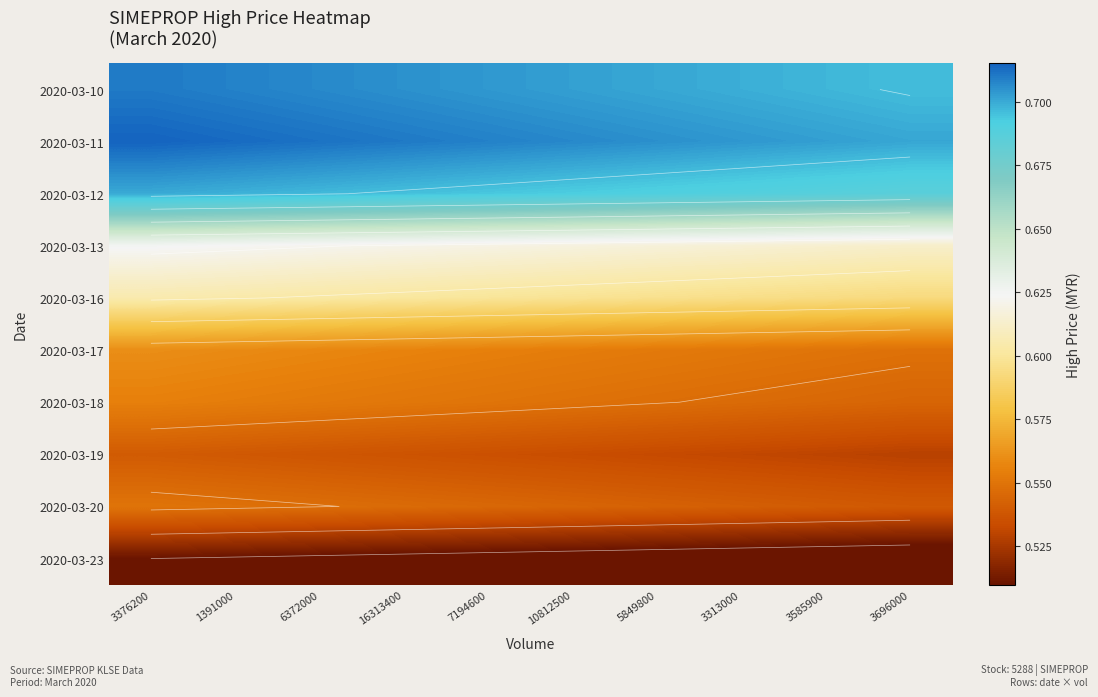

True or false: 2020-03-20 has a value of 0.7 at 6372000.

False